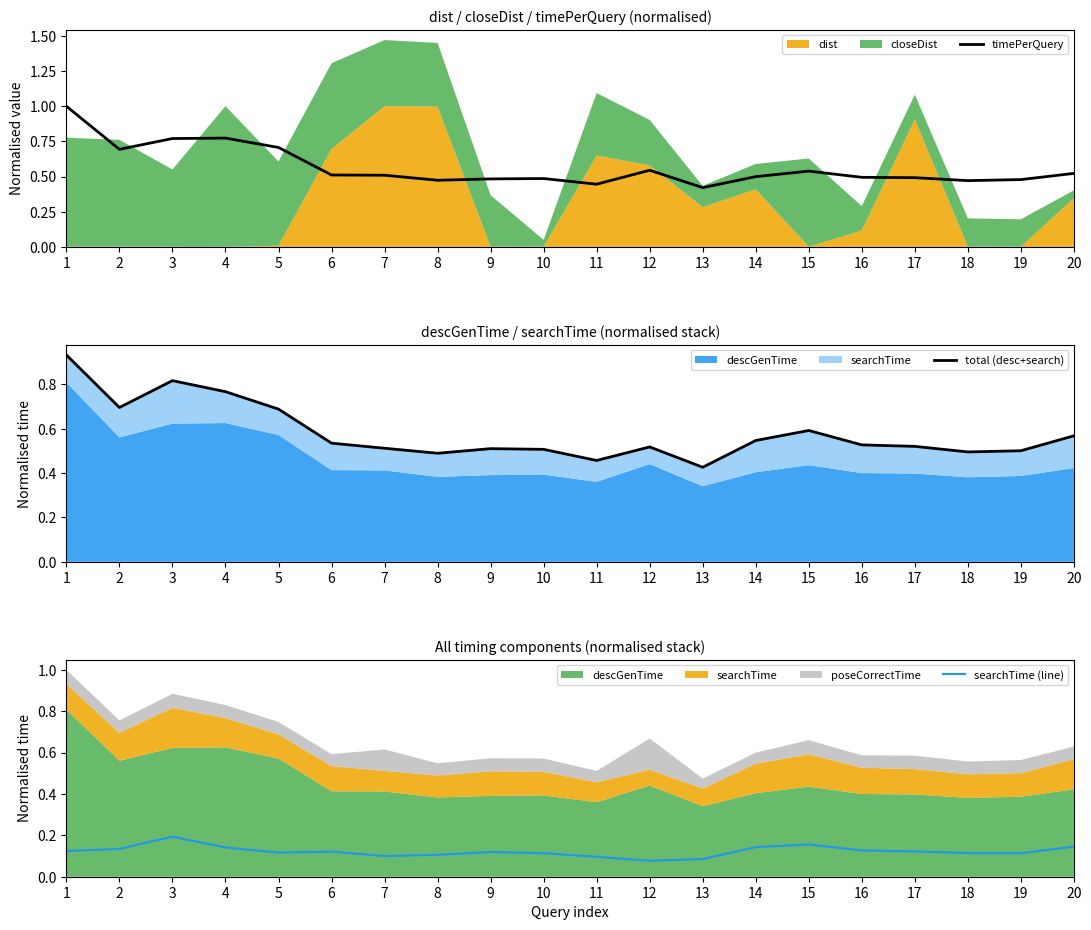

True or false: timePerQuery has more than 0 interior local peaks.

True